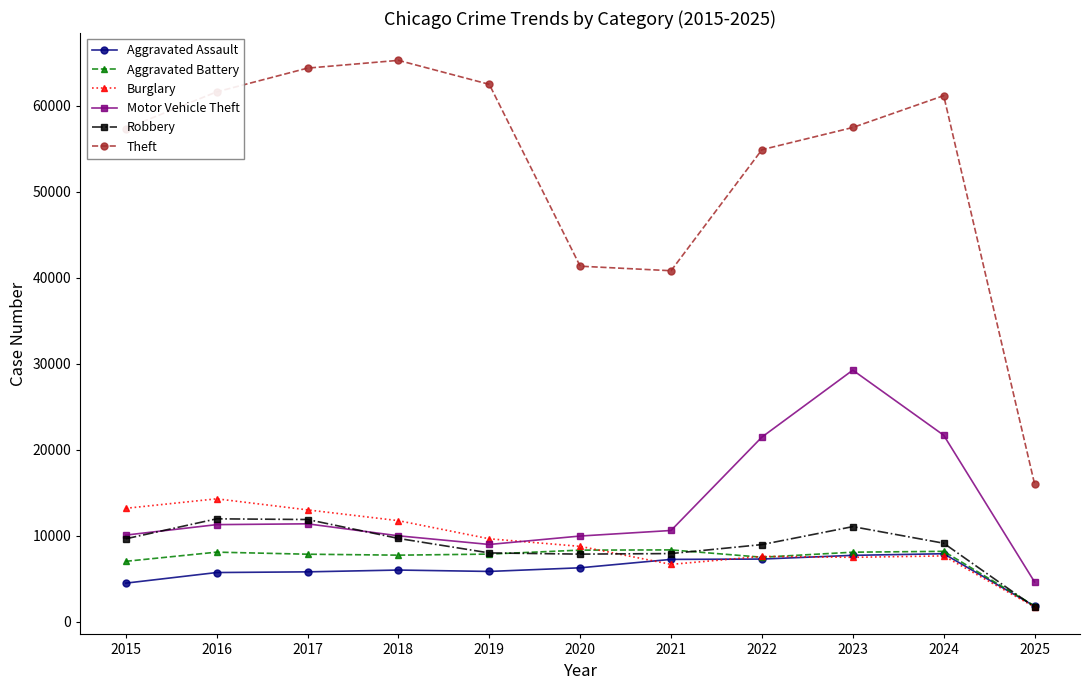

What is the total value across all series at 2022?

107701